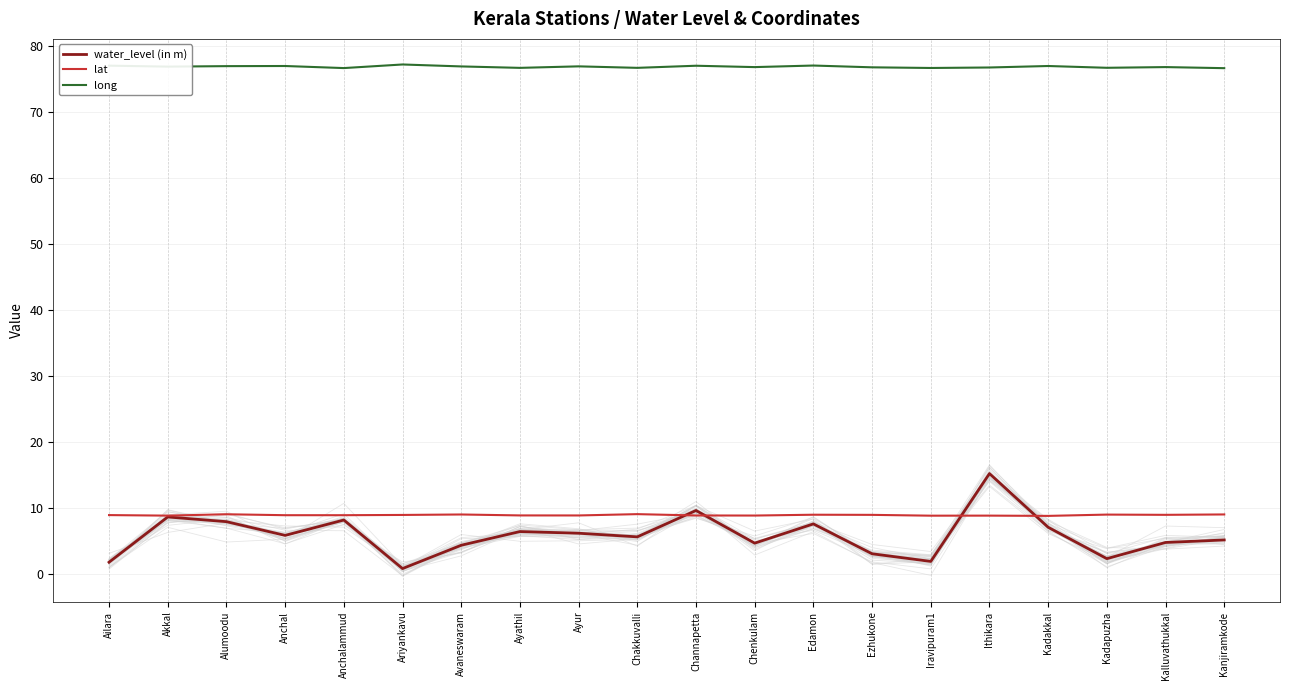

Reading right to left, transcribe all the data shown in this chart.

water_level (in m): 5.2	4.8	2.4	7.1	15.2	1.9	3.1	7.6	4.7	9.6	5.7	6.2	6.5	4.4	0.8	8.2	5.9	8.0	8.7	1.8
lat: 9.0	9.0	9.0	8.8	8.9	8.9	9.0	9.0	8.9	8.9	9.1	8.9	8.9	9.0	9.0	8.9	8.9	9.1	8.9	8.9
long: 76.6	76.8	76.6	76.9	76.7	76.6	76.7	77.0	76.8	77.0	76.6	76.9	76.6	76.9	77.1	76.6	76.9	76.9	76.8	77.0